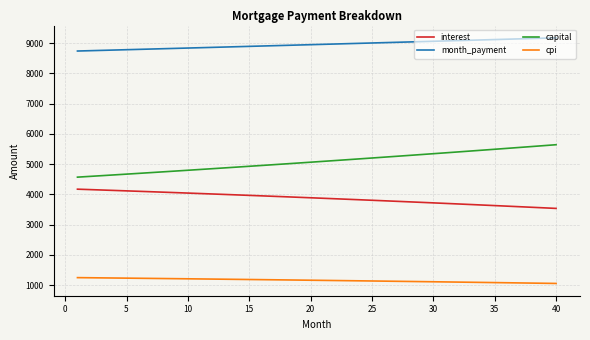

Which series has the largest total across all categories?

month_payment